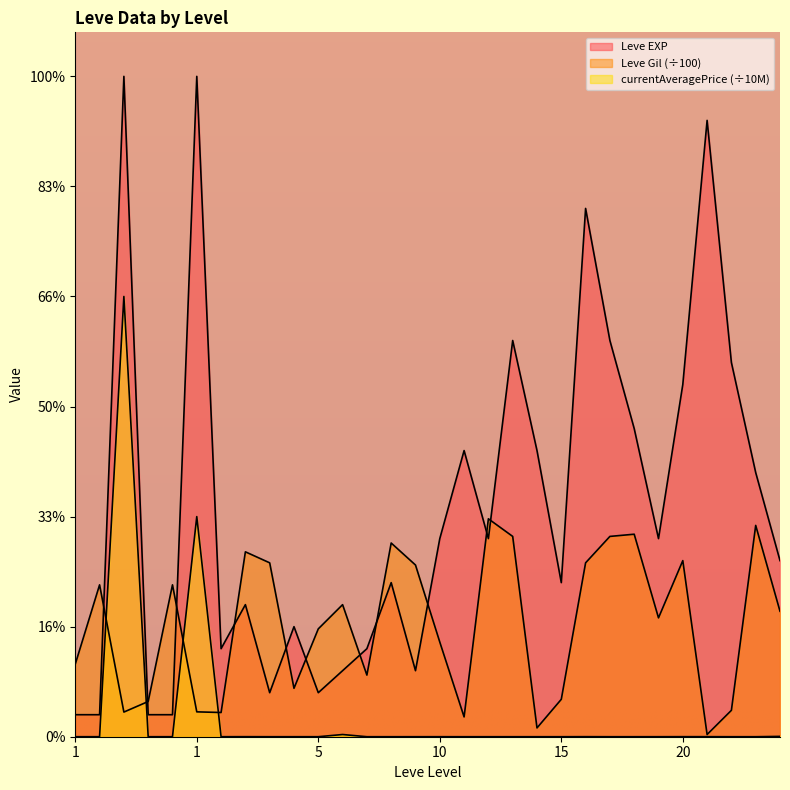

Reading right to left, transcribe all the data shown in this chart.

Leve Gil: 5.7	9.6	1.2	0.1	8.0	5.4	9.2	9.1	7.9	1.7	0.4	9.1	9.9	0.9	4.3	7.8	8.8	2.8	6.0	4.9	2.2	7.9	8.4	1.1	1.1	6.9	1.6	1.1	6.9	3.3
currentAveragePrice: 0.0	0.0	0.0	0.0	0.0	0.0	0.0	0.0	0.0	0.0	0.0	0.0	0.0	0.0	0.0	0.0	0.0	0.0	0.1	0.0	0.0	0.0	0.0	0.0	10.0	0.0	0.0	20.0	0.0	0.0